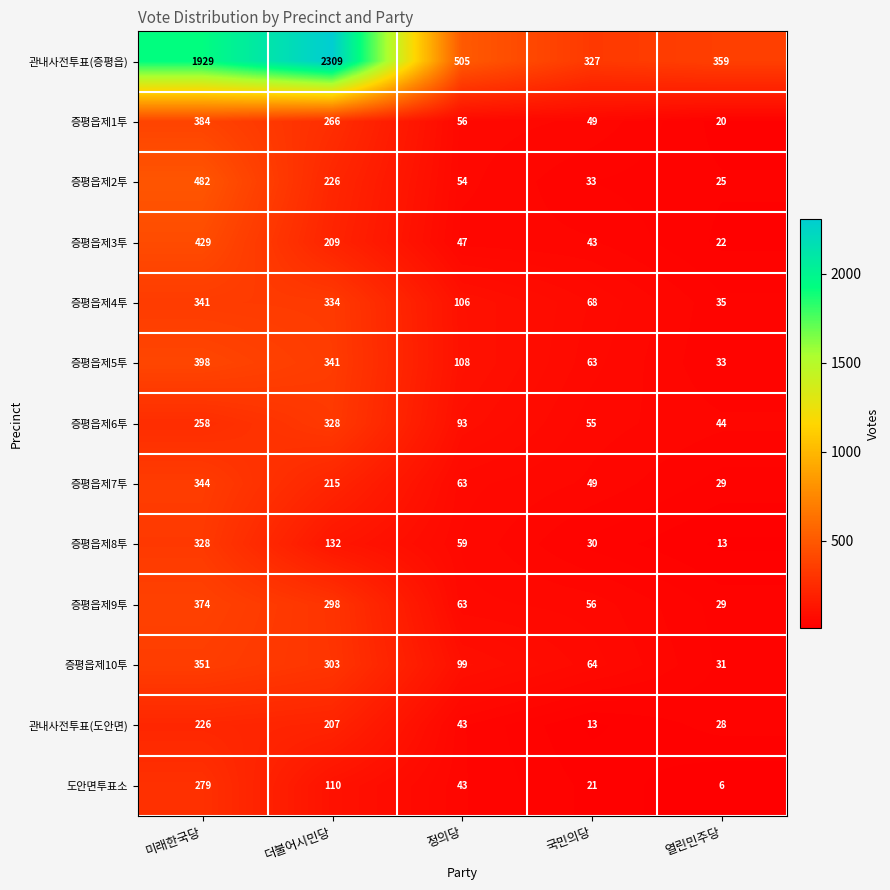

What is the minimum value shown in the chart?

6